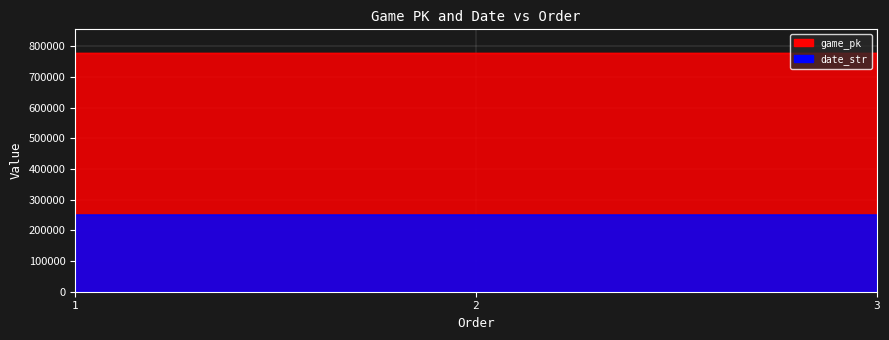

Which has a higher value, 2 or 1?

2